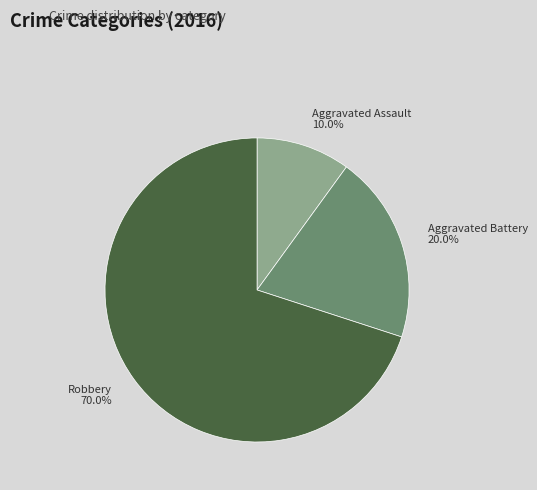

The Aggravated Assault slice represents 22% of the pie. True or false?

False